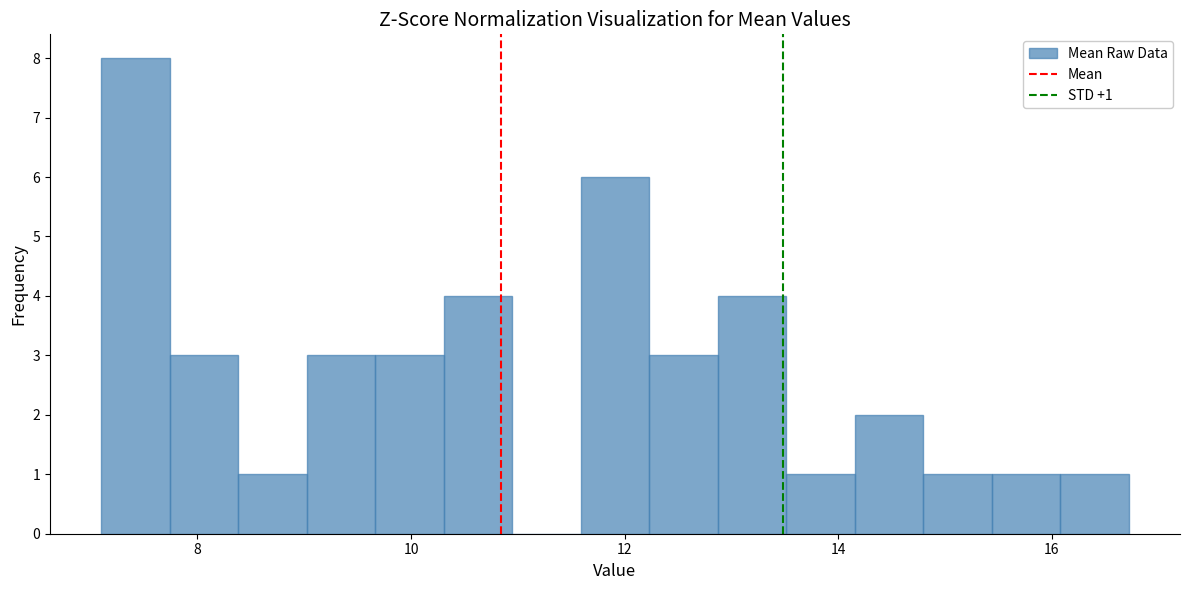

Around what value on the x-axis is the tallest bar? Give the approximate position of its centre, as read against the axis.

7.4